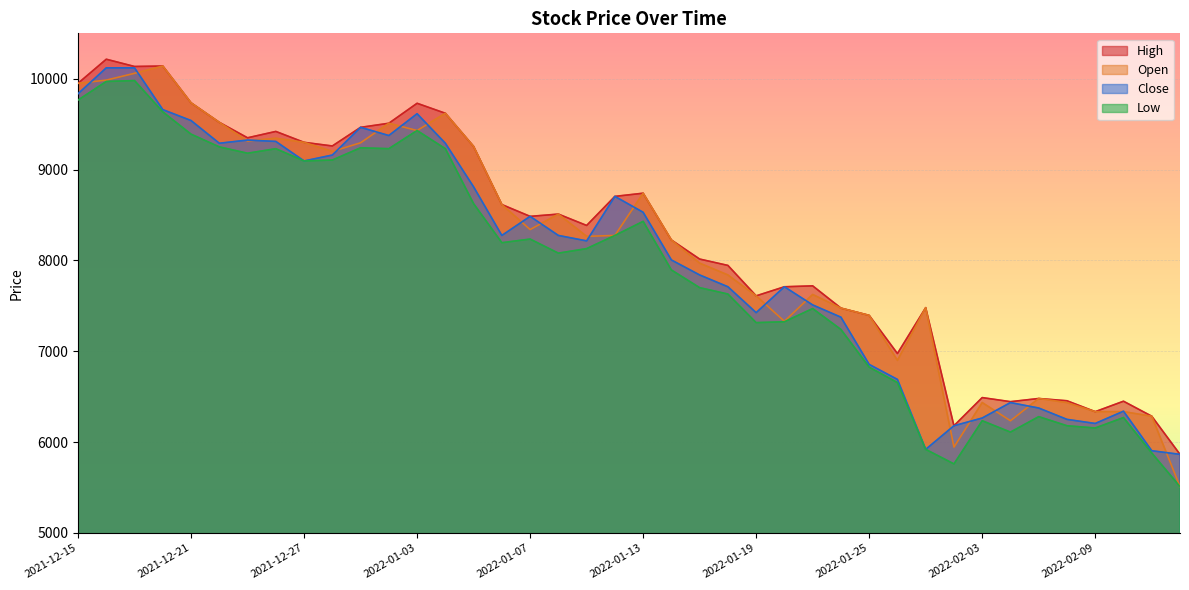

Which series has the largest total across all categories?

High